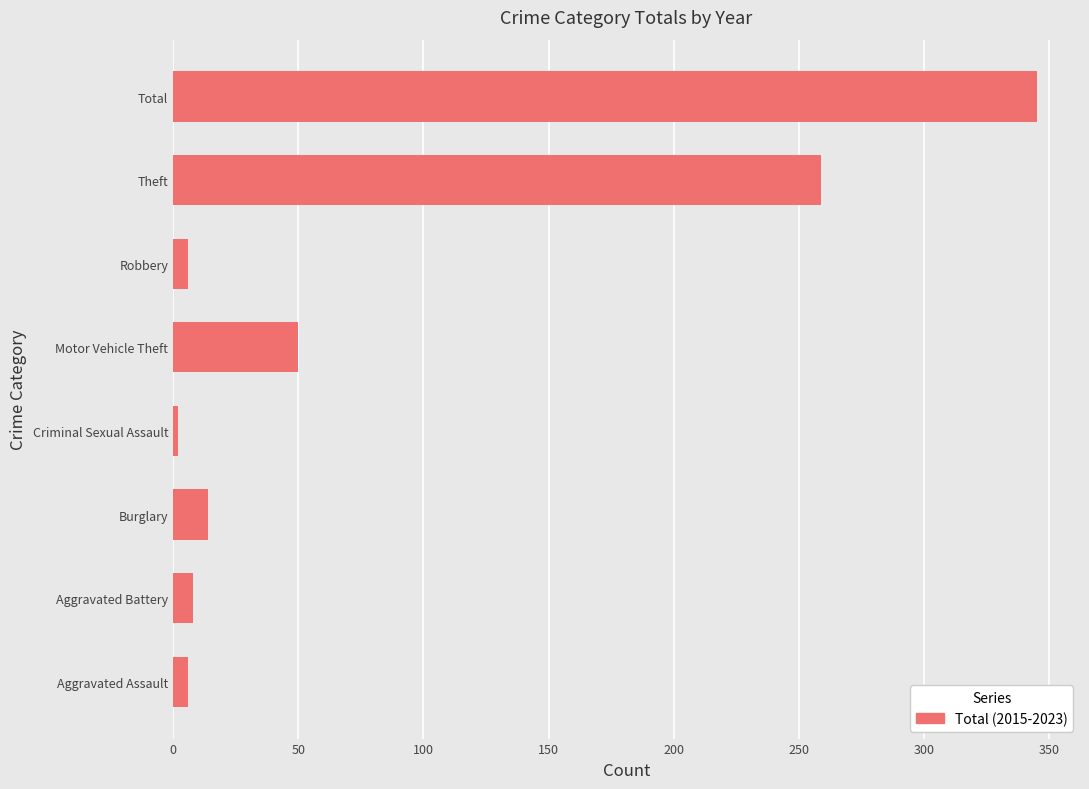

Are the bars grouped side by side (vs. stacked)?

No